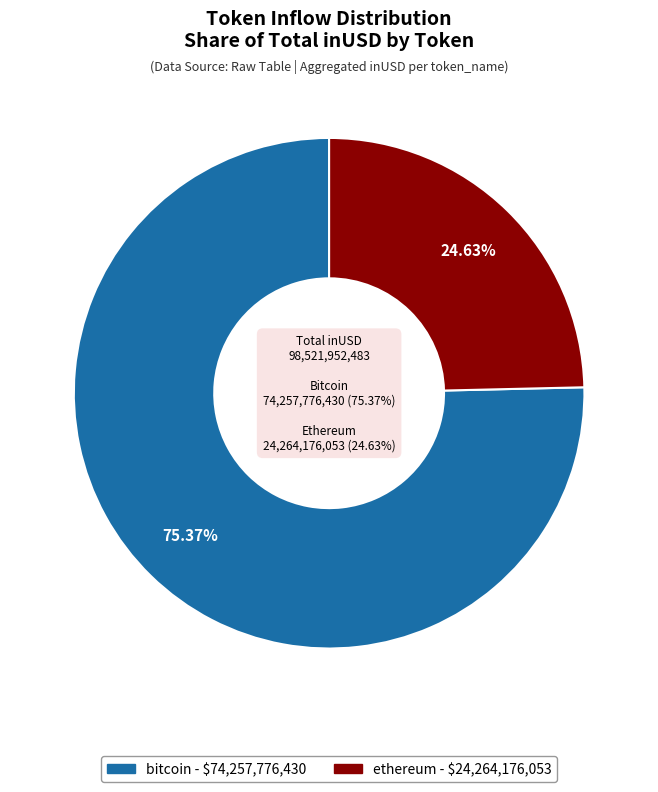

Do bitcoin and ethereum together represent more than half of the pie?

Yes